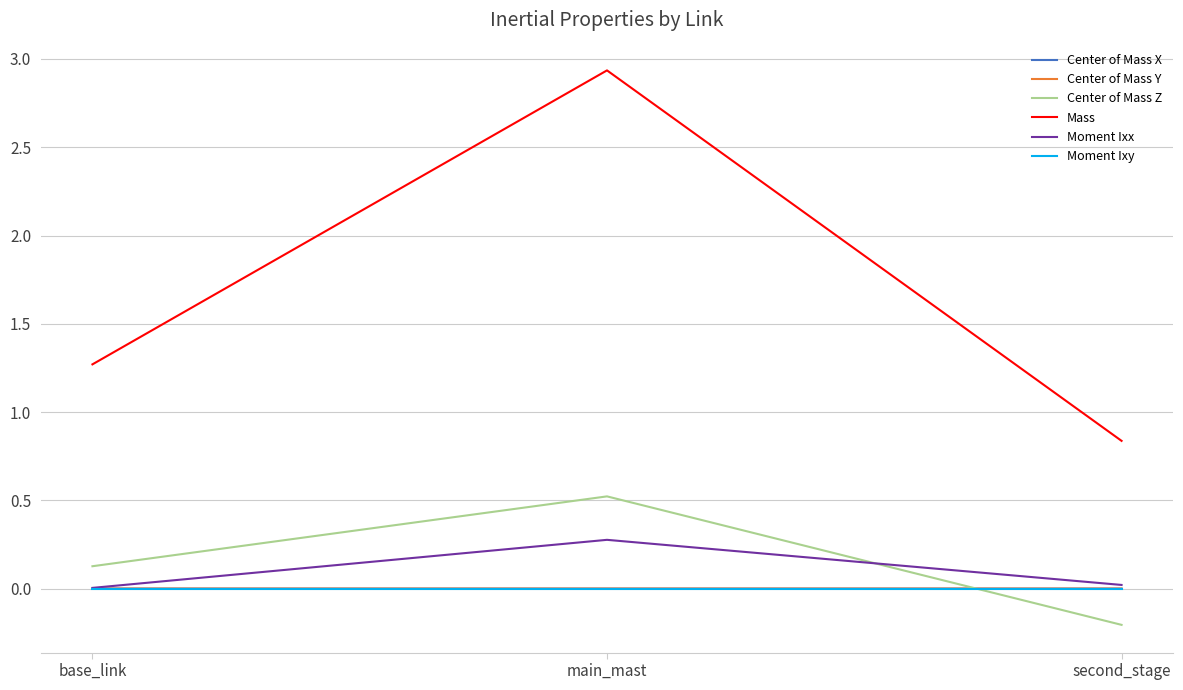

At which label does Mass first exceed 1?

base_link